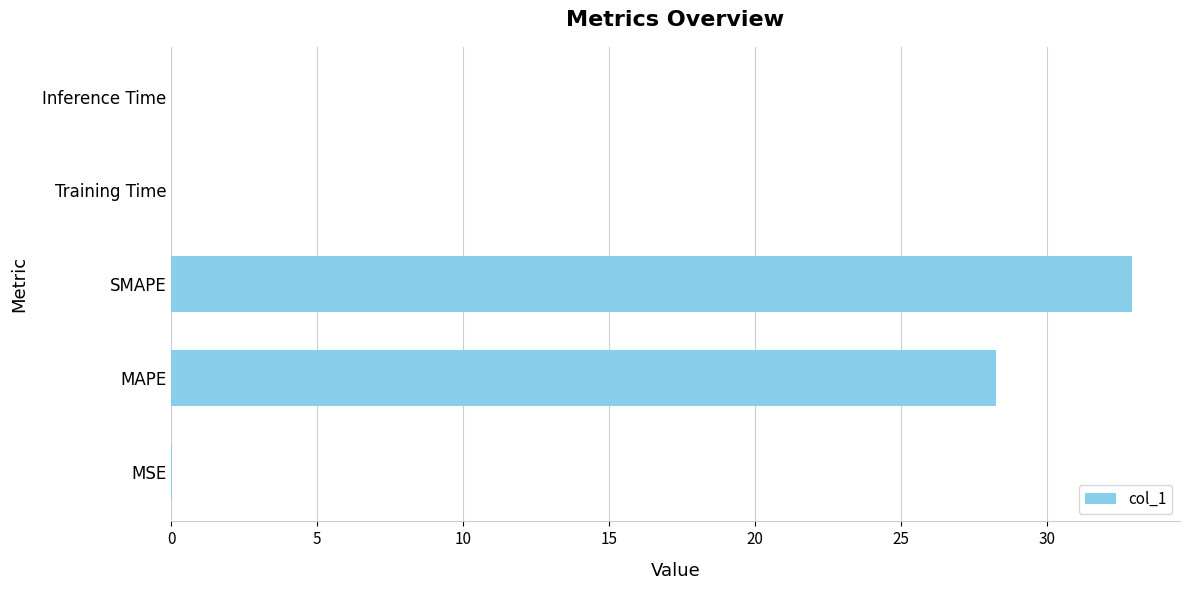

At which category does the chart reach its peak across all series?

SMAPE